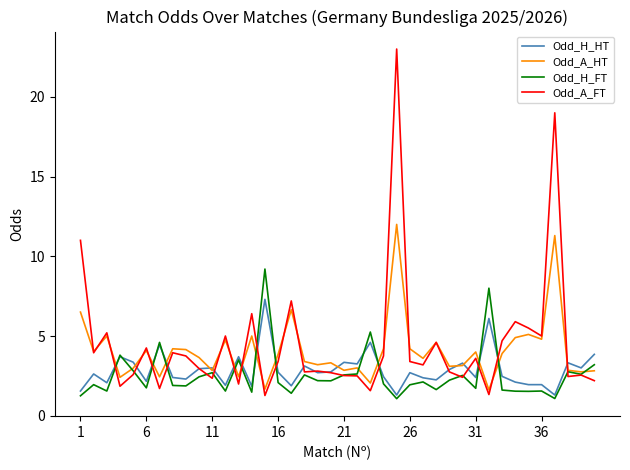

Which series has the largest range (max minus min)?

Odd_A_FT